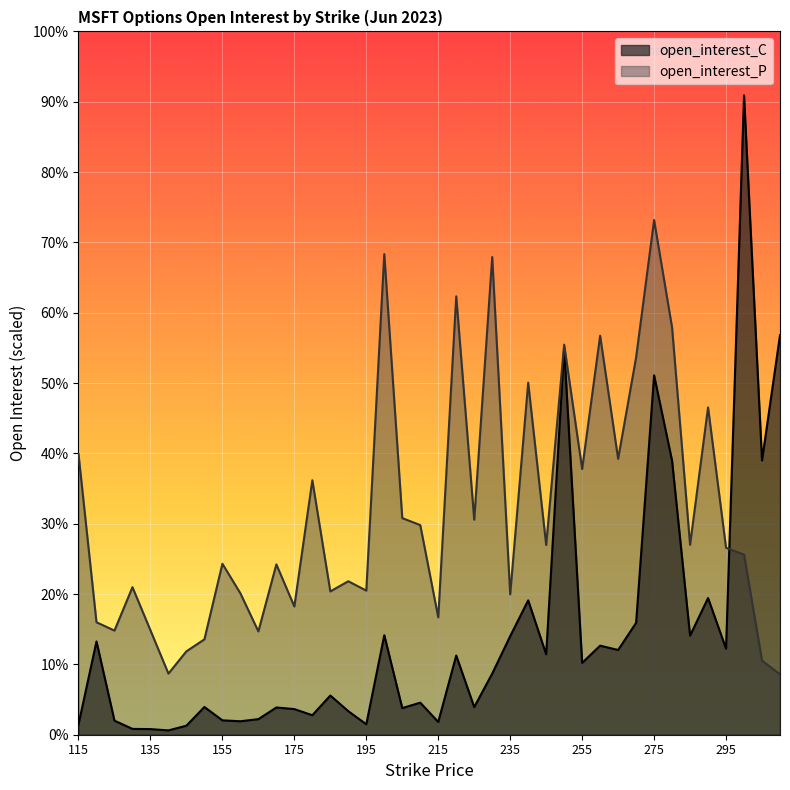

At which category is the sum across all series the highest?

275